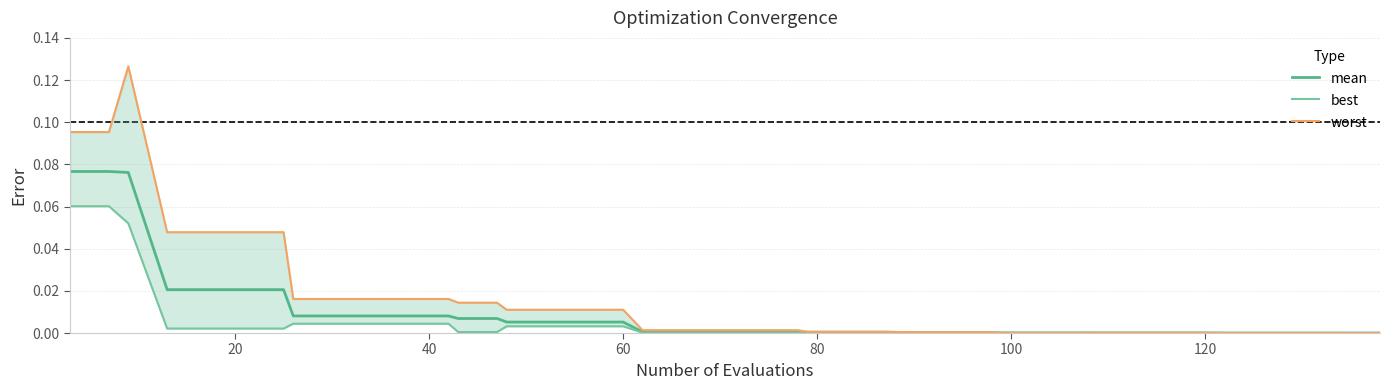

Is the value of best at 35 greater than the value of mean at 35?

No